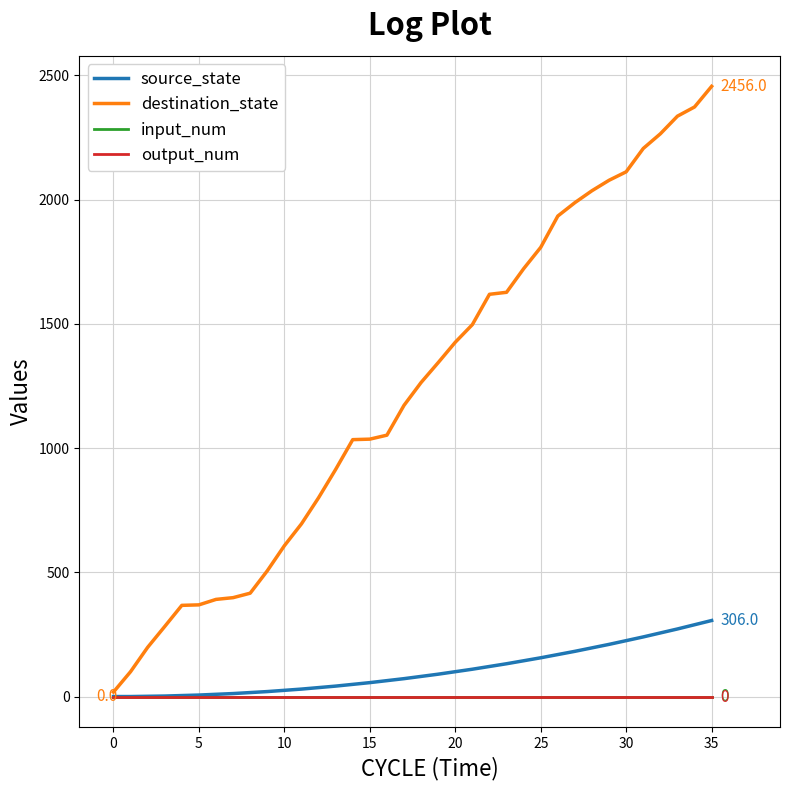

Is this an area chart (filled region under the line)?

No